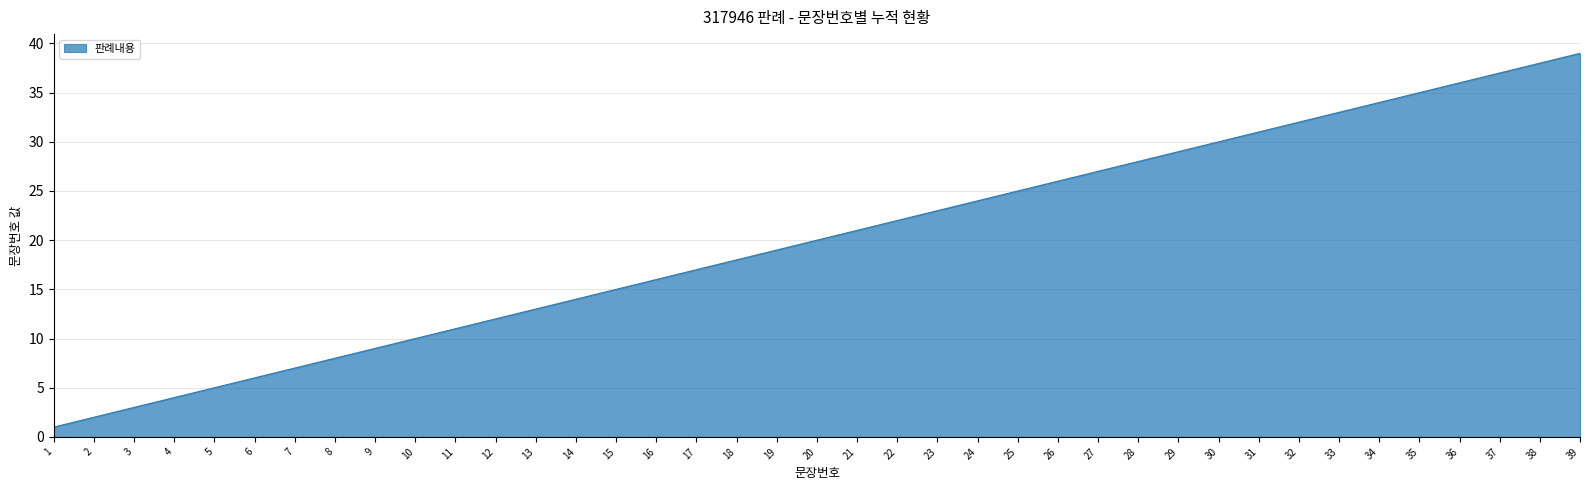

The chart shows a value of 35 at 22. True or false?

False